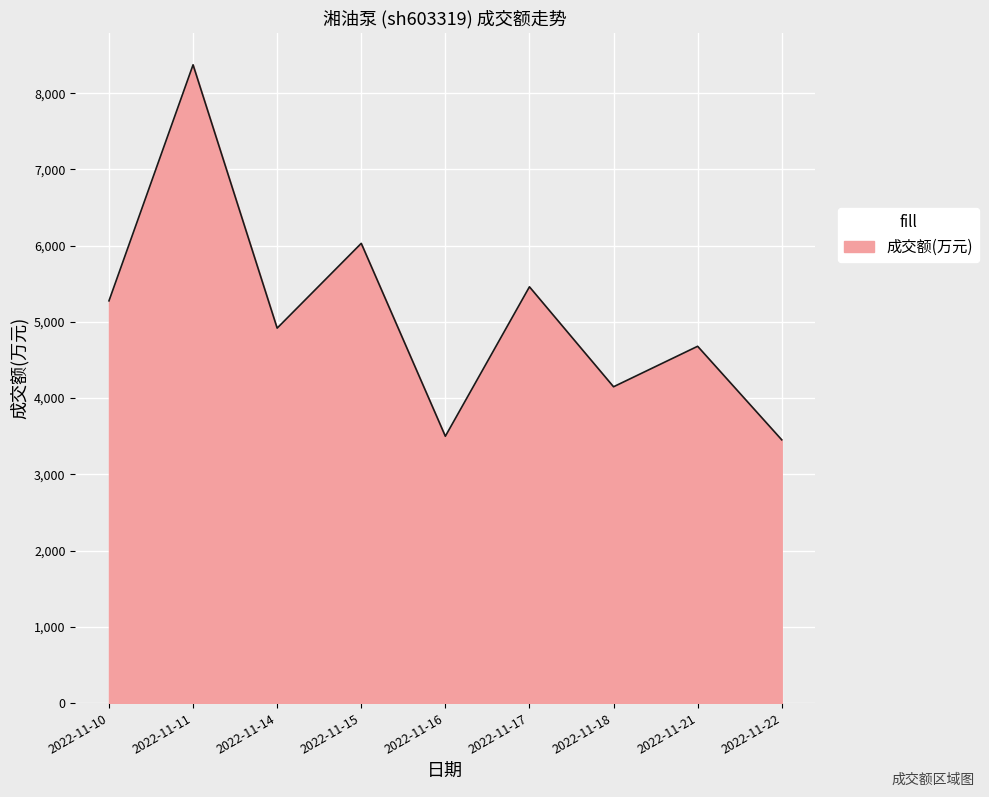

Reading right to left, extract all data points from this chart.

3453	4680	4149	5460	3500	6030	4918	8372	5276